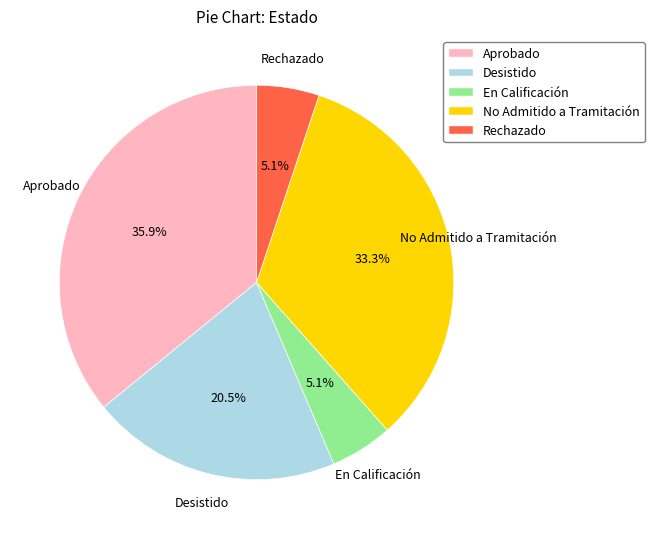

To the nearest percent, what is the average slice percentage?

20%